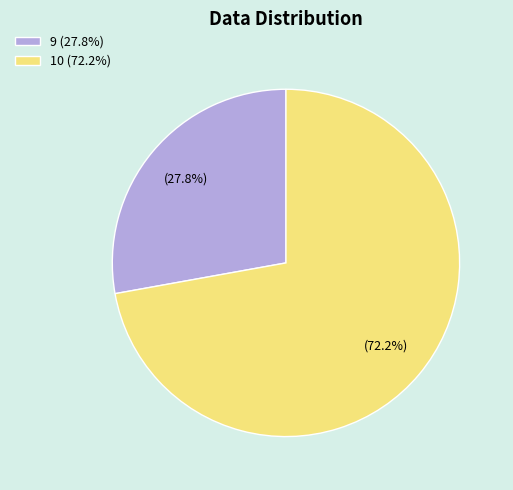

What portion of the pie excludes 9 (27.8%)?

72.2%